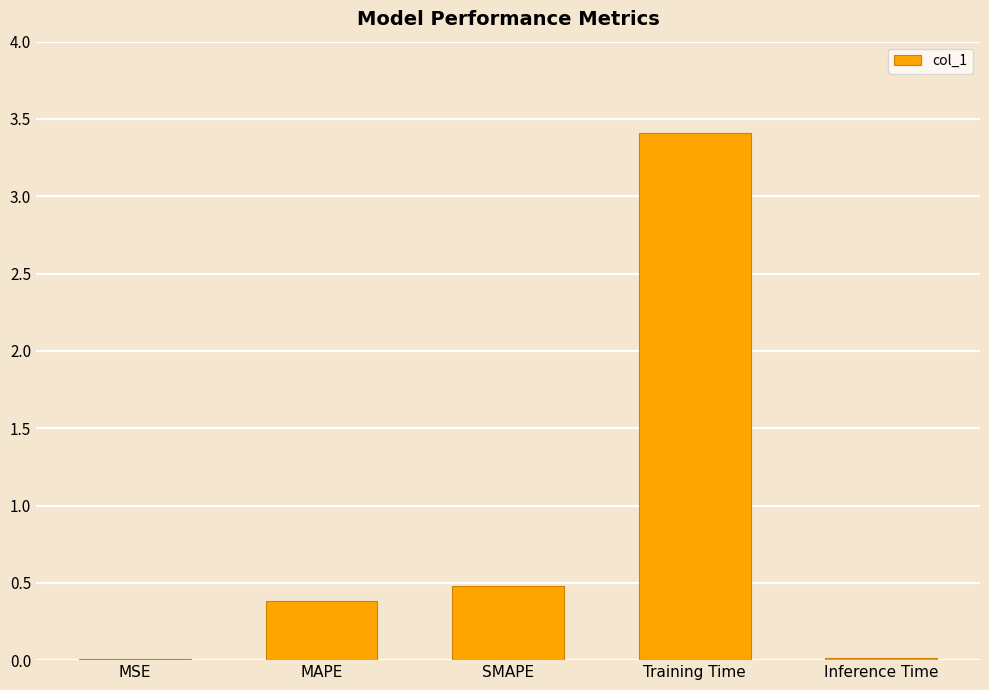

Between Inference Time and SMAPE, which is larger?

SMAPE